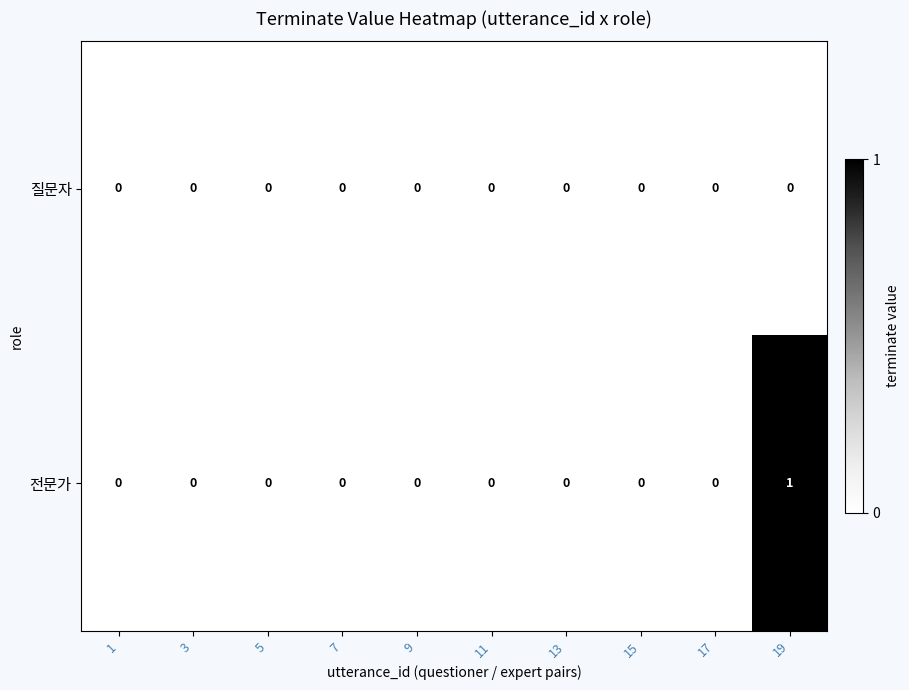

Which series has the largest total across all categories?

전문가